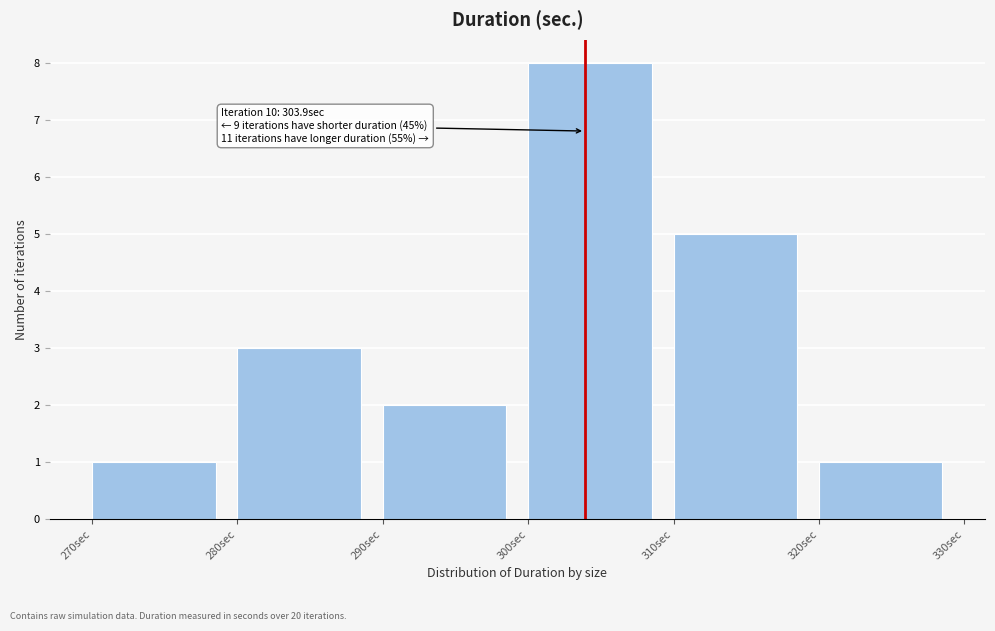

Over which range of the x-axis is the bar tallest?

300 to 310